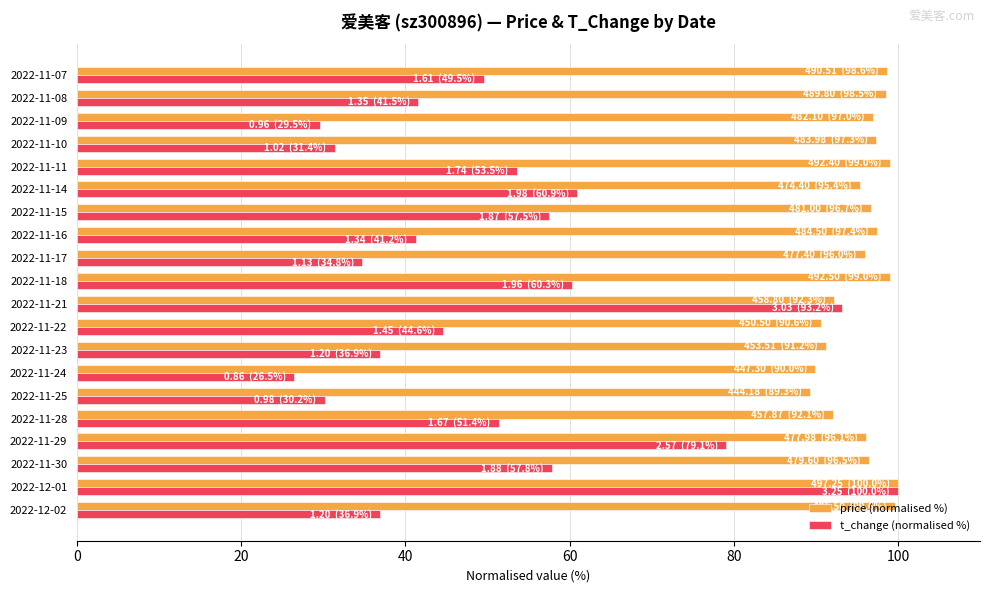

What is the total value across all series at 2022-11-23?

128.1